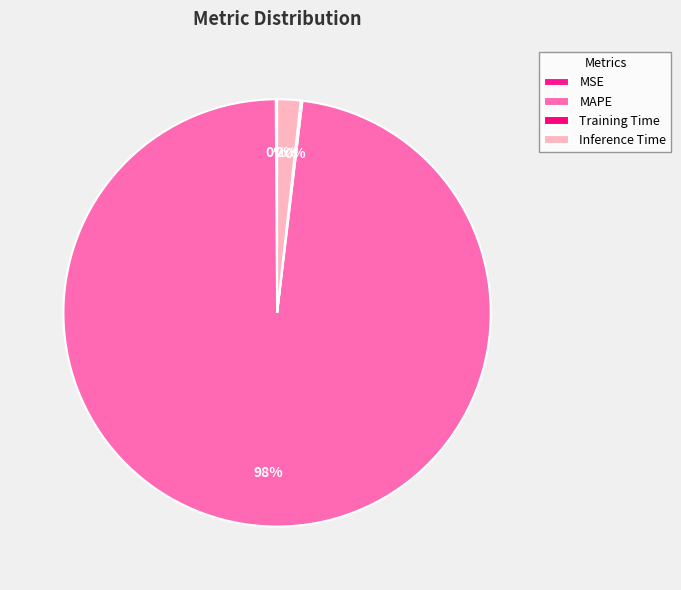

What is the majority slice?

MAPE